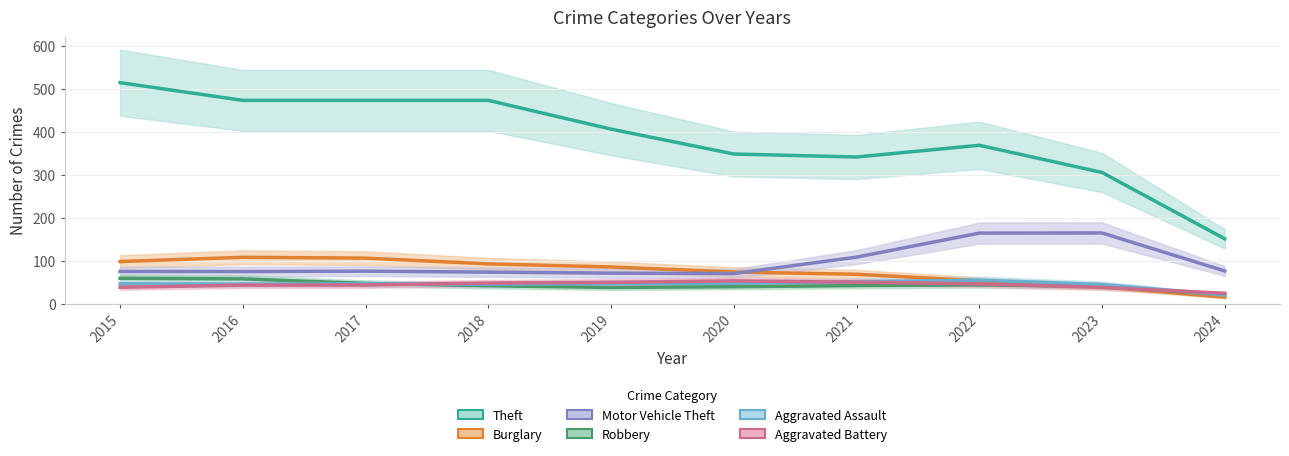

How many data points in Aggravated Assault are above 46?

4